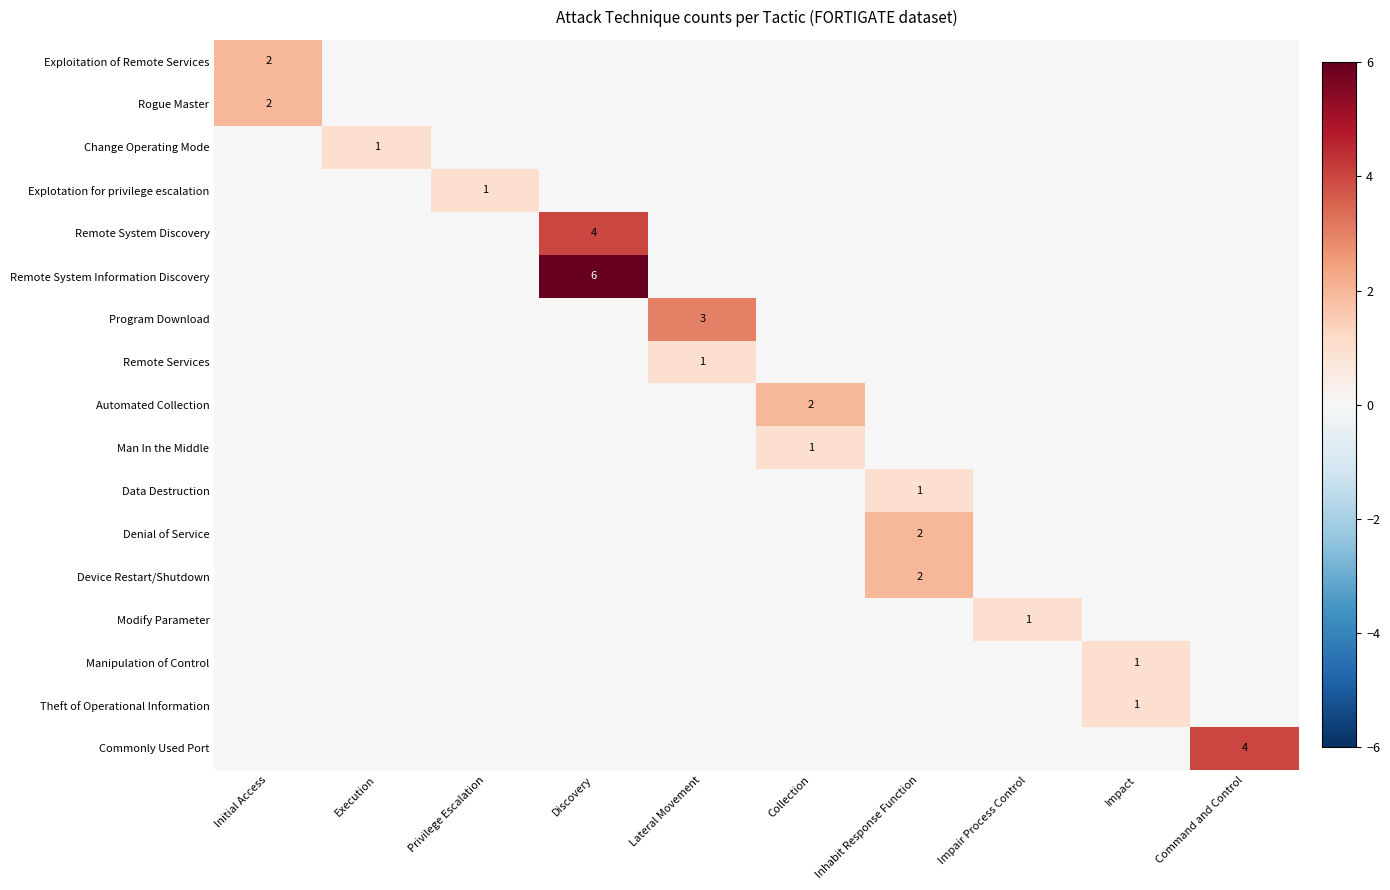

What is the greatest value displayed?

6